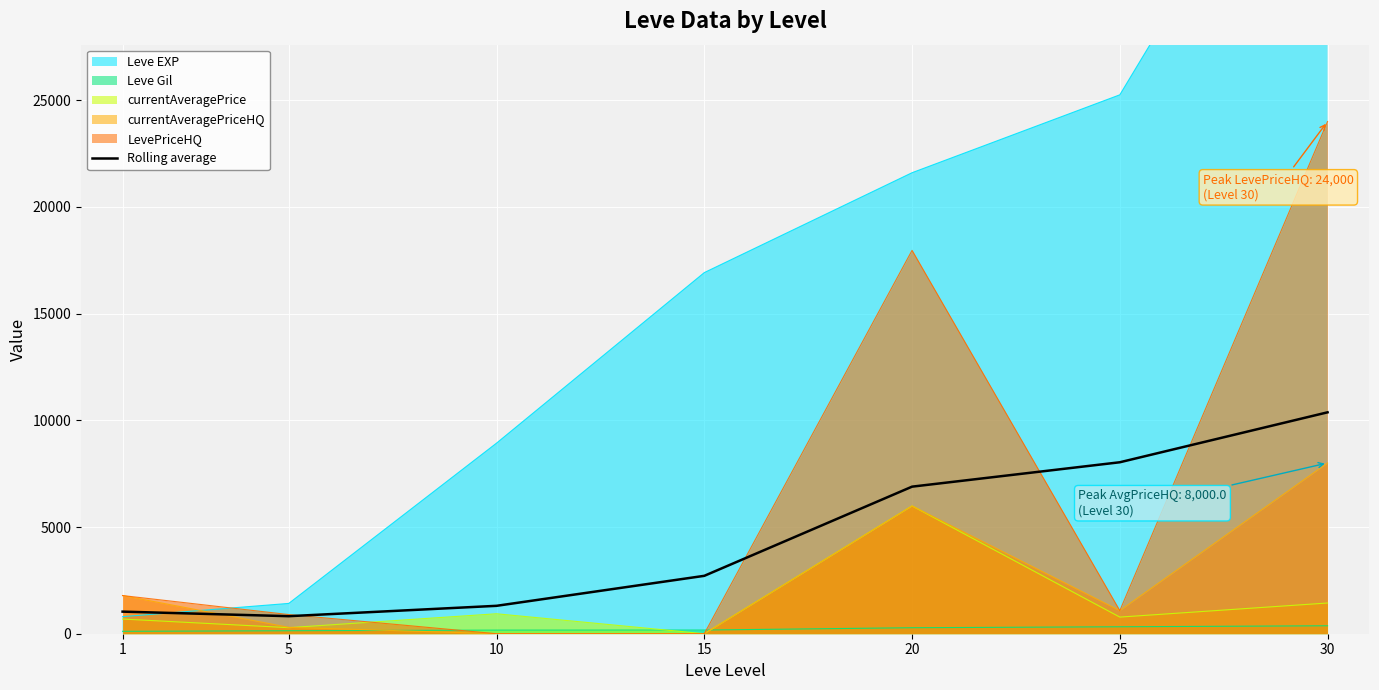

Rank the categories by value from highest to lowest.

30, 25, 20, 15, 10, 1, 5